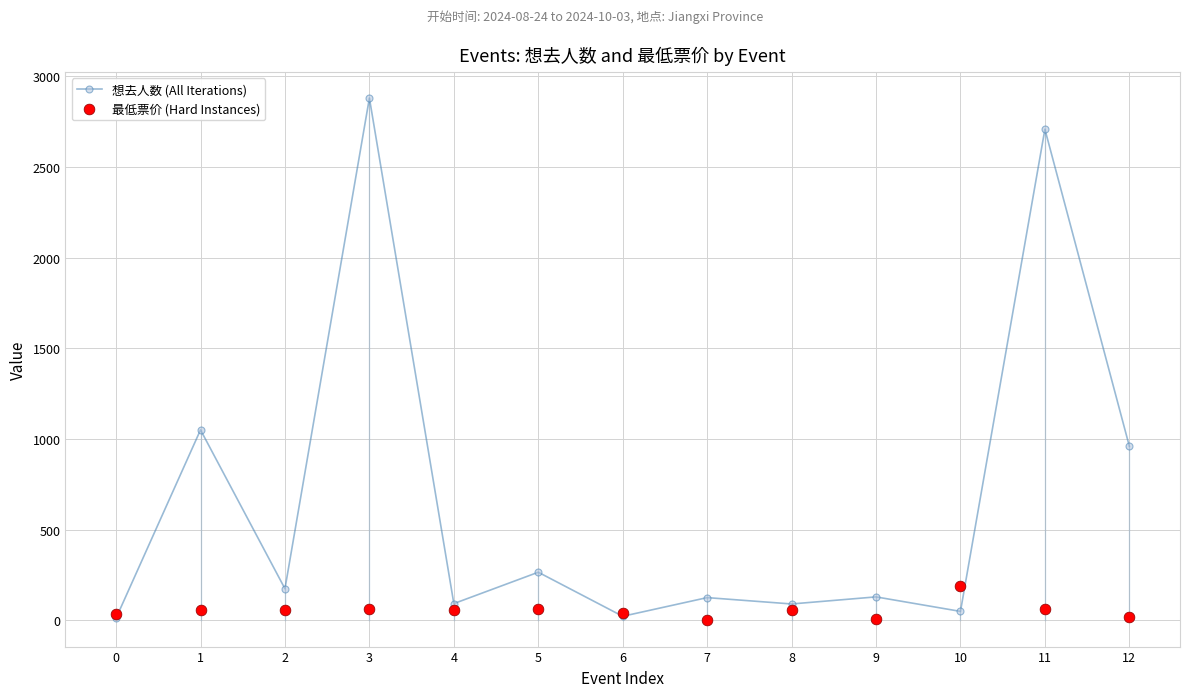

What are all the series names shown in the legend?

想去人数 (All Iterations), 最低票价 (Hard Instances)